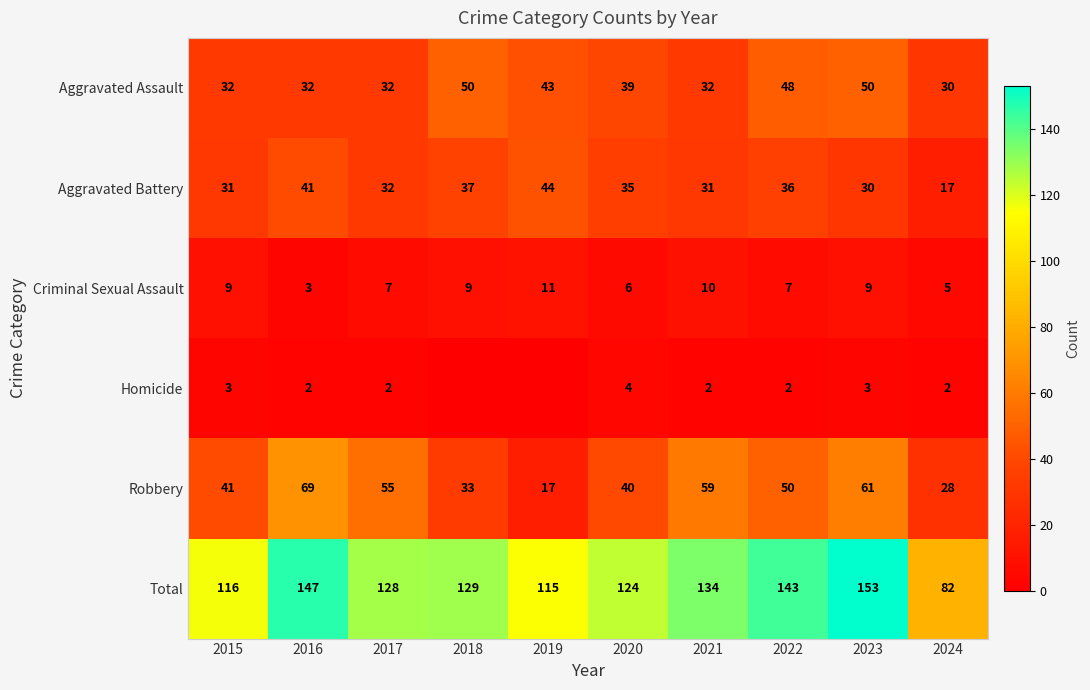

How many data points in Aggravated Assault are less than 39?

5